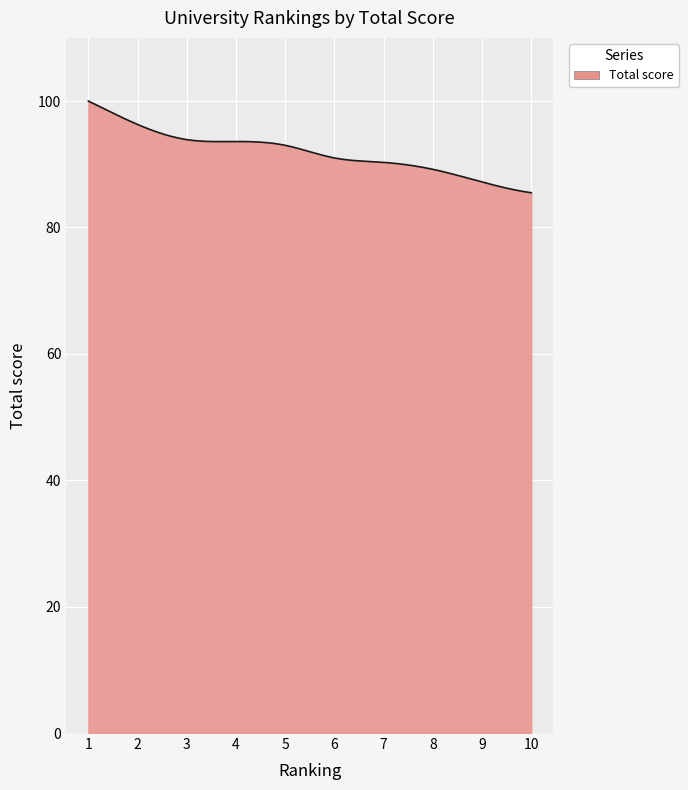

What is the maximum value shown in the chart?

100.0